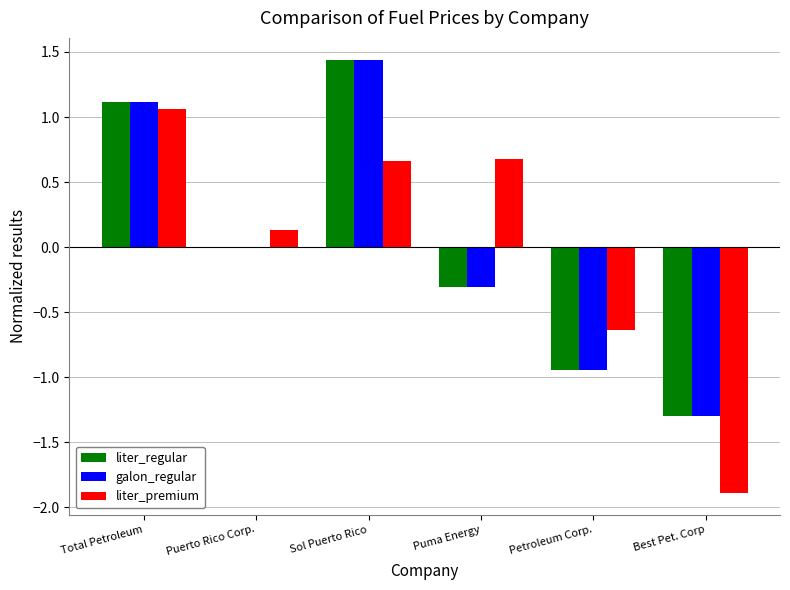

How many values in liter_premium are above zero?

4